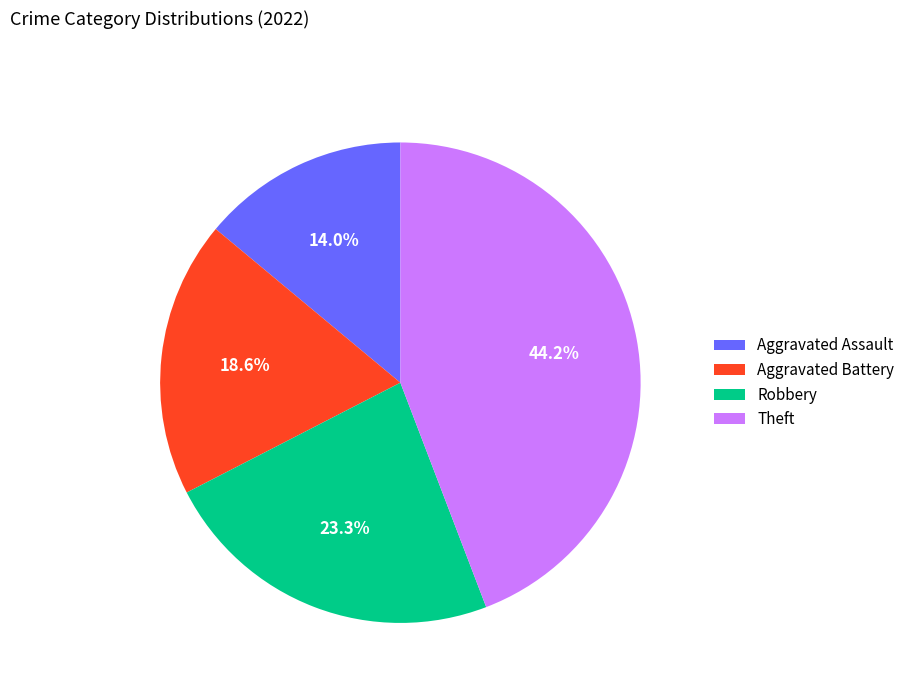

Rank the categories by value from lowest to highest.

Aggravated Assault, Aggravated Battery, Robbery, Theft